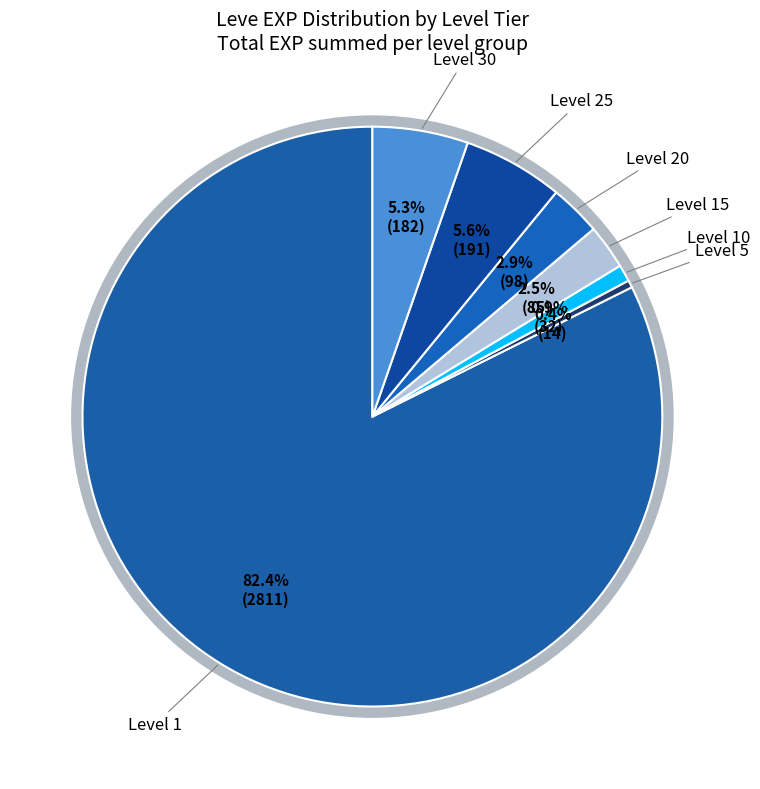

How many slices are in this pie chart?

7